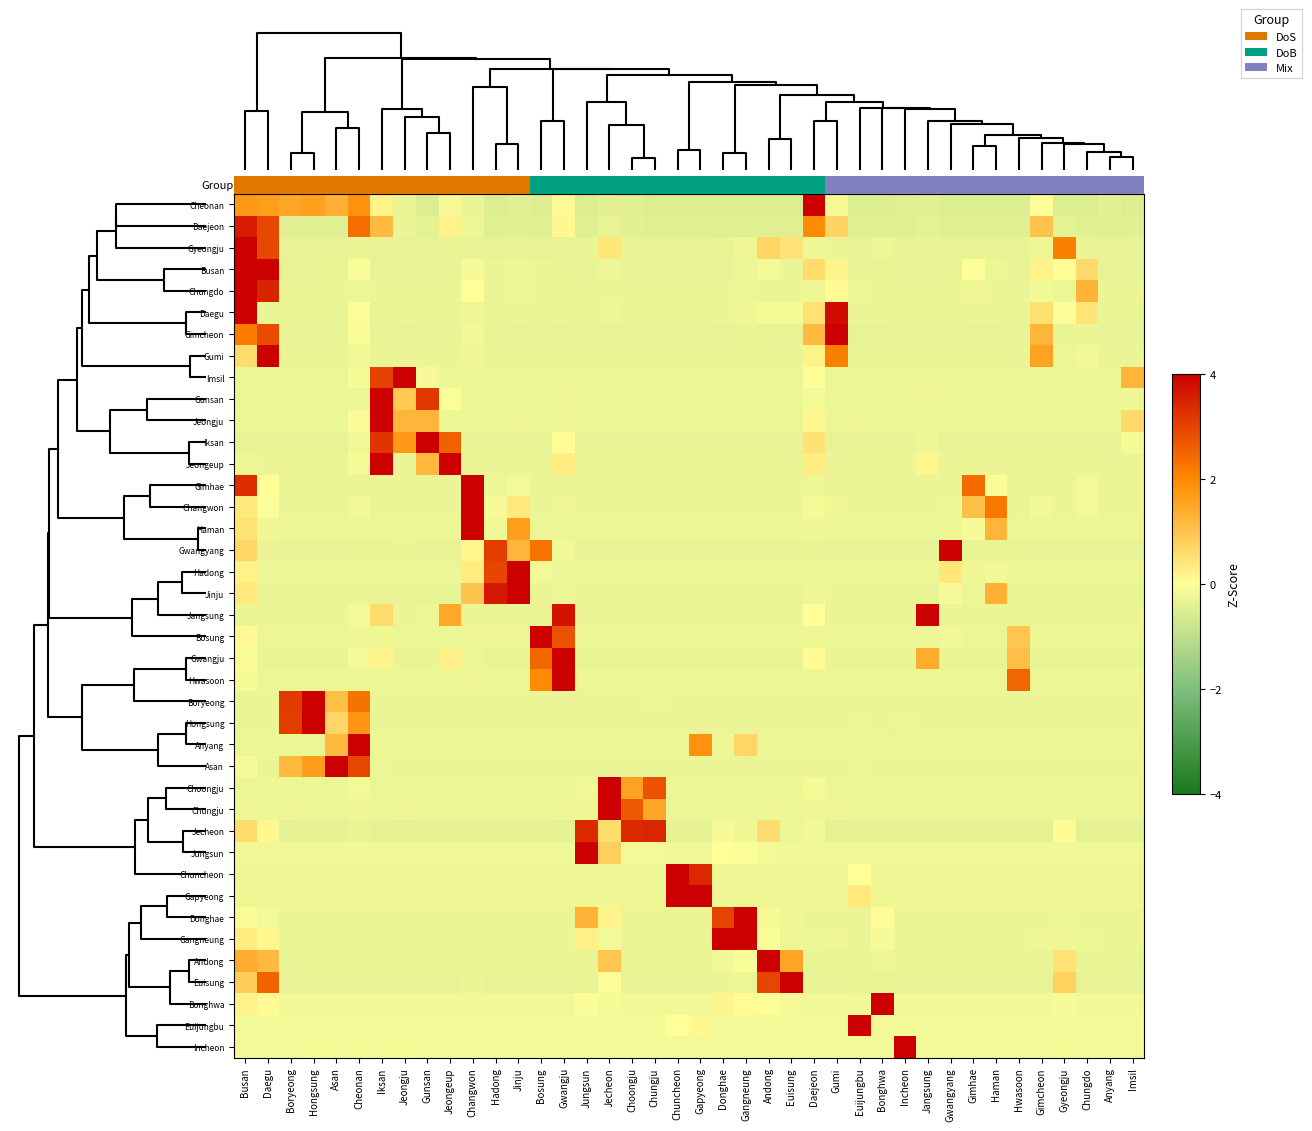

Count the number of categories in the chart.

40